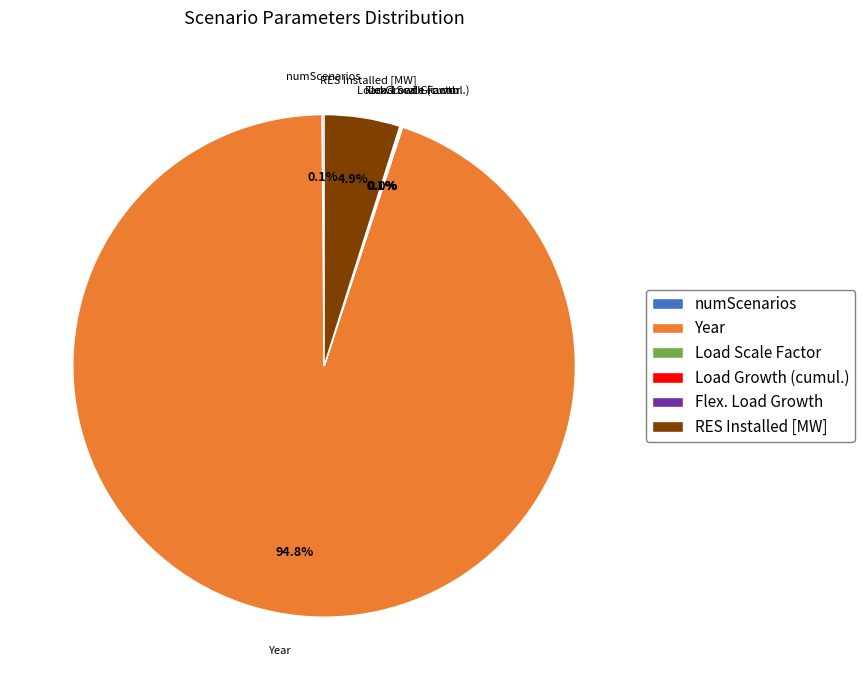

How much of the chart is everything except RES Installed [MW]?

95.1%